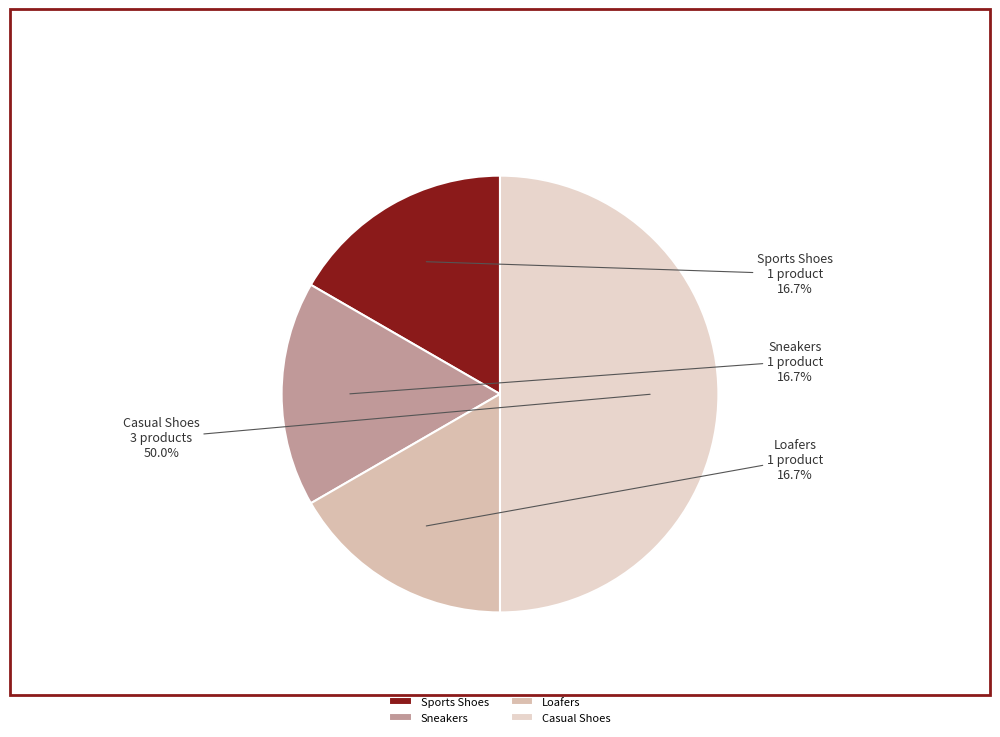

To the nearest percent, what is the difference between the largest and smallest slice percentages?

33%